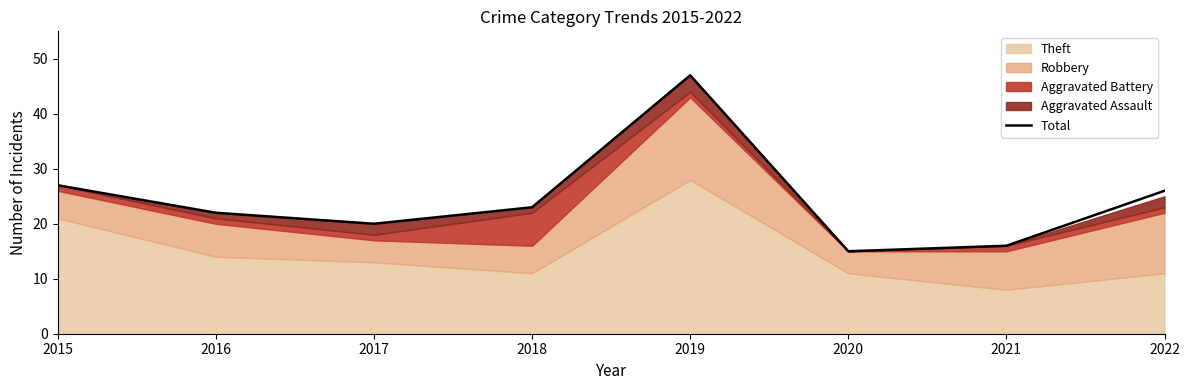

Is it true that the value at 2020 is 6?

False